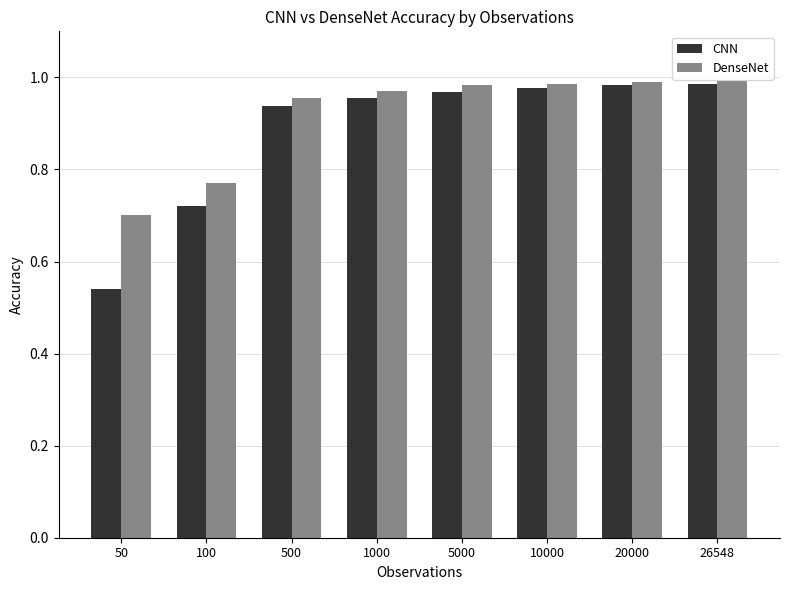

Count the number of categories in the chart.

8